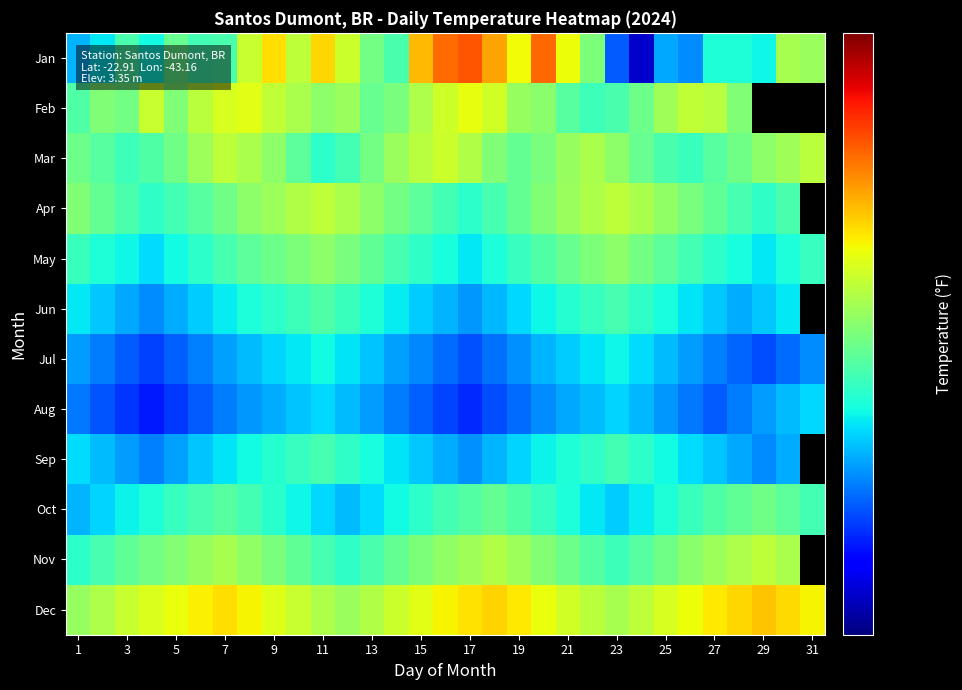

List the series in order of their peak value, lowest first.

Aug, Jul, Sep, Jun, Oct, May, Apr, Nov, Mar, Feb, Dec, Jan